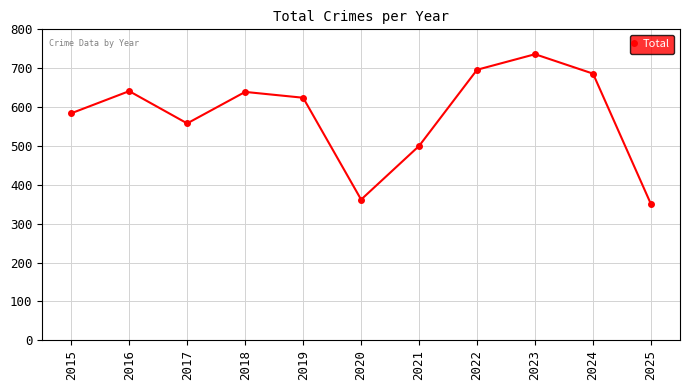

The value at 2016 is 641. True or false?

True